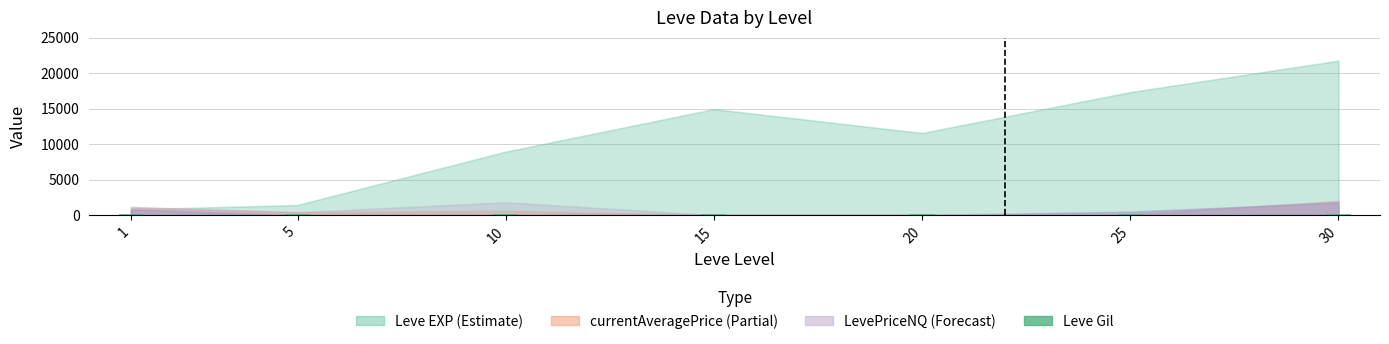

What is the value of the 6th bar from the left?

126